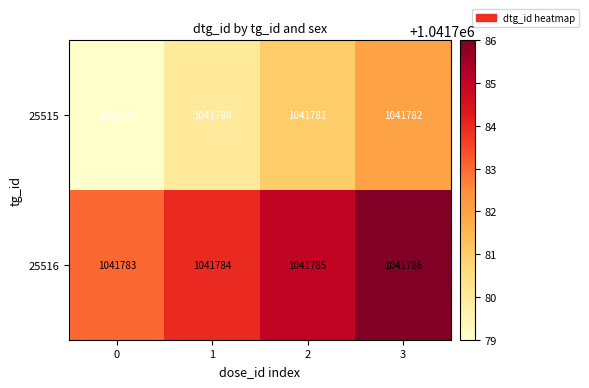

Reading left to right, extract all data points from this chart.

25515: 0=1041779	1=1041780	2=1041781	3=1041782
25516: 0=1041783	1=1041784	2=1041785	3=1041786